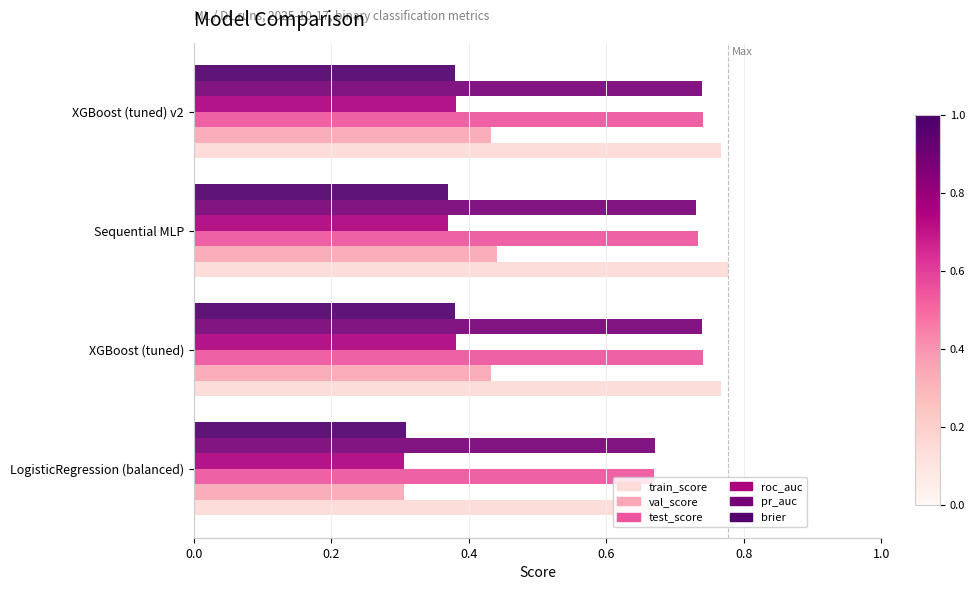

What is the maximum value for pr_auc?

0.7